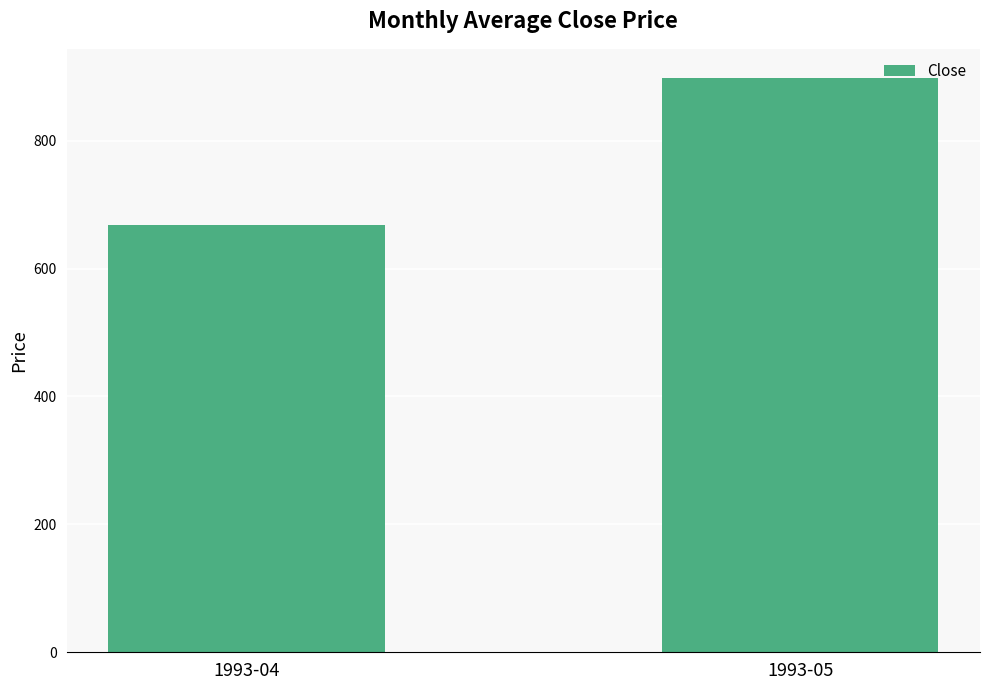

How many data points are less than 898?

1